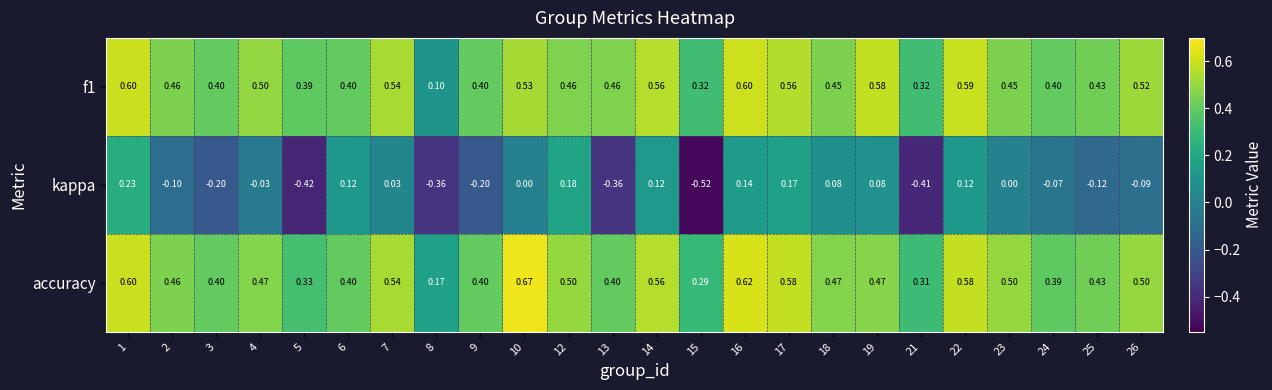

Is the value of accuracy at 18 greater than the value of kappa at 14?

Yes